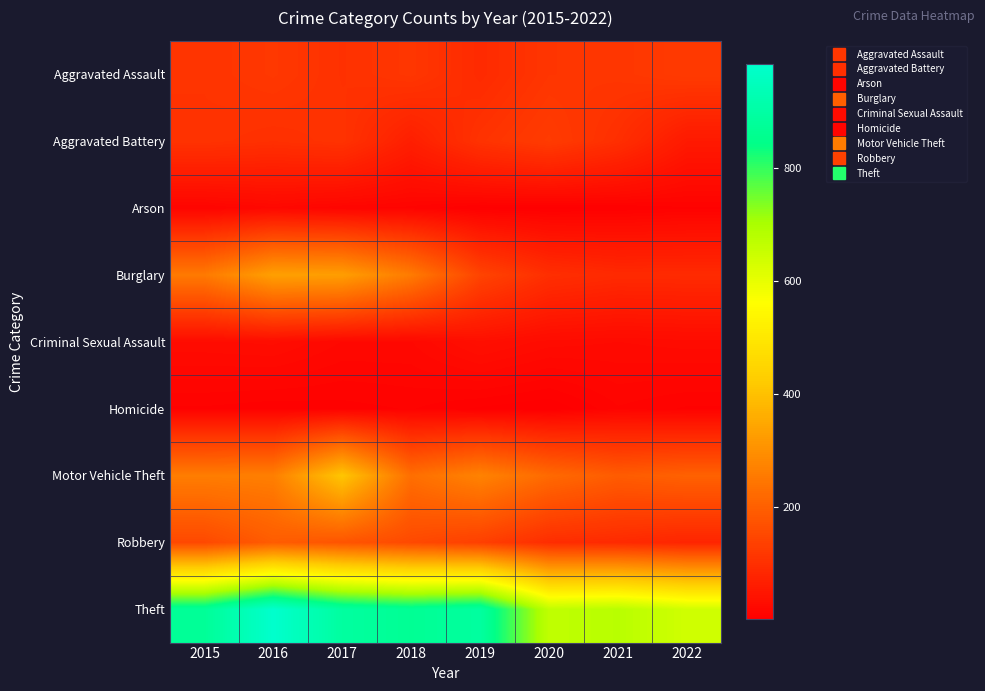

Reading left to right, list all the values displayed in this chart.

Aggravated Assault: 2015=110	2016=118	2017=105	2018=115	2019=92	2020=113	2021=115	2022=124
Aggravated Battery: 2015=108	2016=102	2017=108	2018=67	2019=108	2020=126	2021=100	2022=56
Arson: 2015=13	2016=20	2017=14	2018=12	2019=5	2020=4	2021=6	2022=9
Burglary: 2015=254	2016=333	2017=329	2018=257	2019=143	2020=100	2021=90	2022=91
Criminal Sexual Assault: 2015=28	2016=30	2017=21	2018=21	2019=35	2020=27	2021=25	2022=27
Homicide: 2015=9	2016=7	2017=8	2018=10	2019=5	2020=2	2021=13	2022=9
Motor Vehicle Theft: 2015=261	2016=265	2017=411	2018=231	2019=273	2020=222	2021=193	2022=204
Robbery: 2015=154	2016=194	2017=178	2018=155	2019=135	2020=97	2021=91	2022=80
Theft: 2015=874	2016=984	2017=892	2018=868	2019=891	2020=666	2021=678	2022=639